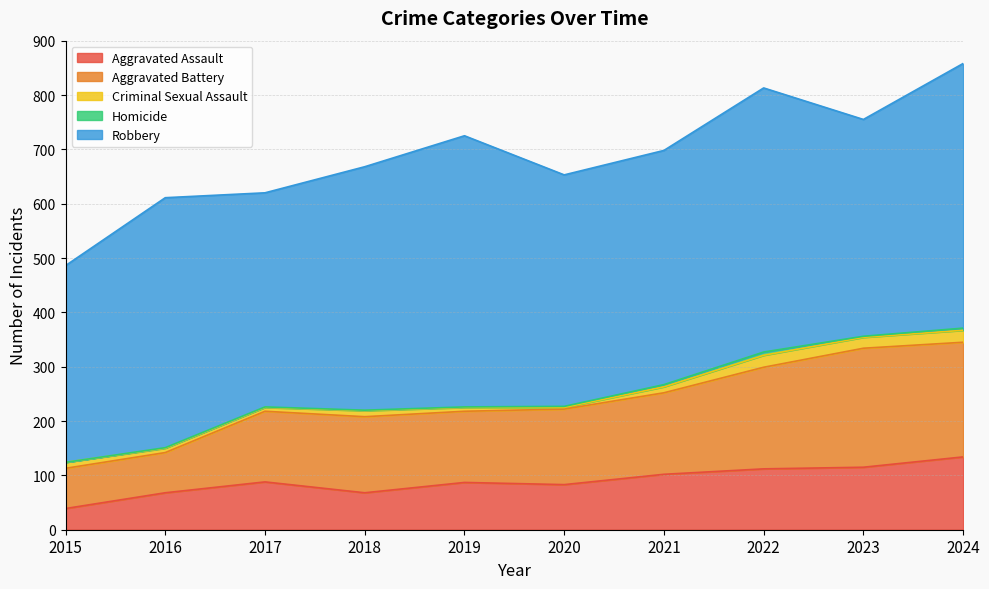

At which label does Criminal Sexual Assault reach its peak?

2022